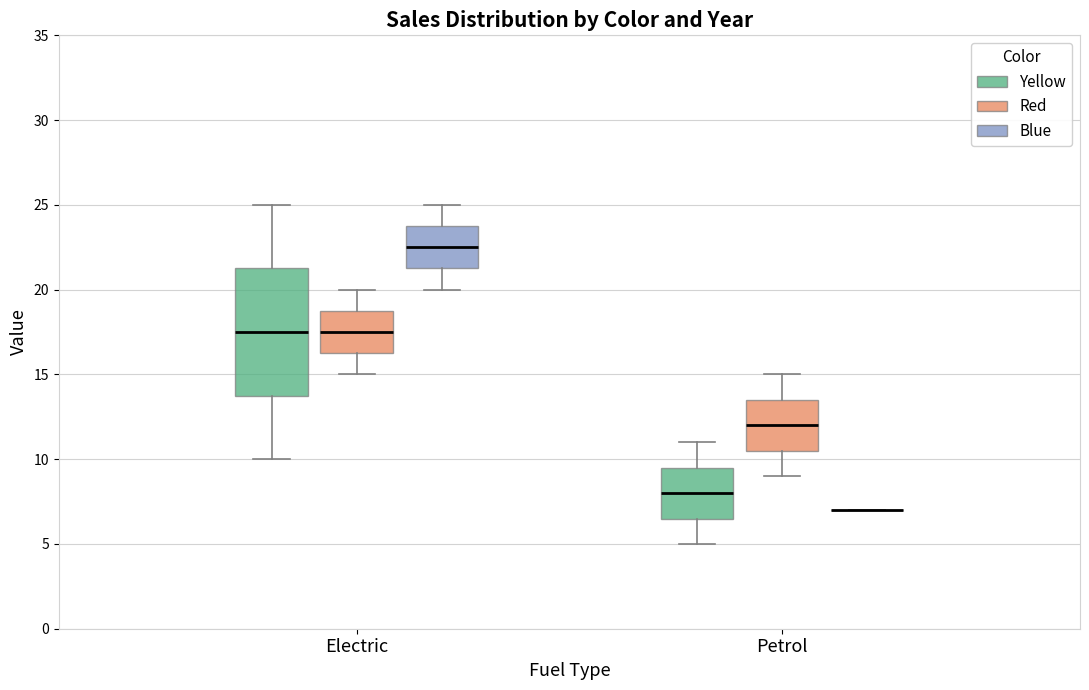

Where does the lower whisker of the box for Petrol (Red) end on the y-axis? The values are not printed on the chart, so give them approximately, as read against the axis.

9.0